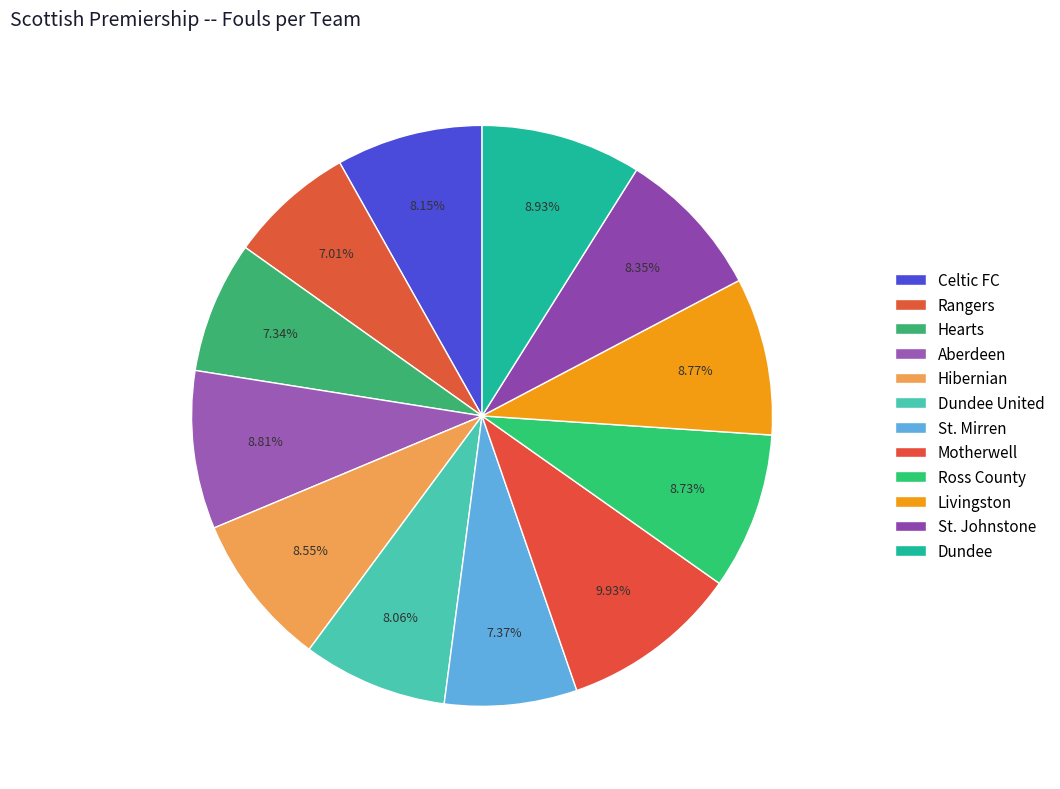

Is the sum of St. Mirren and Livingston greater than half?

No